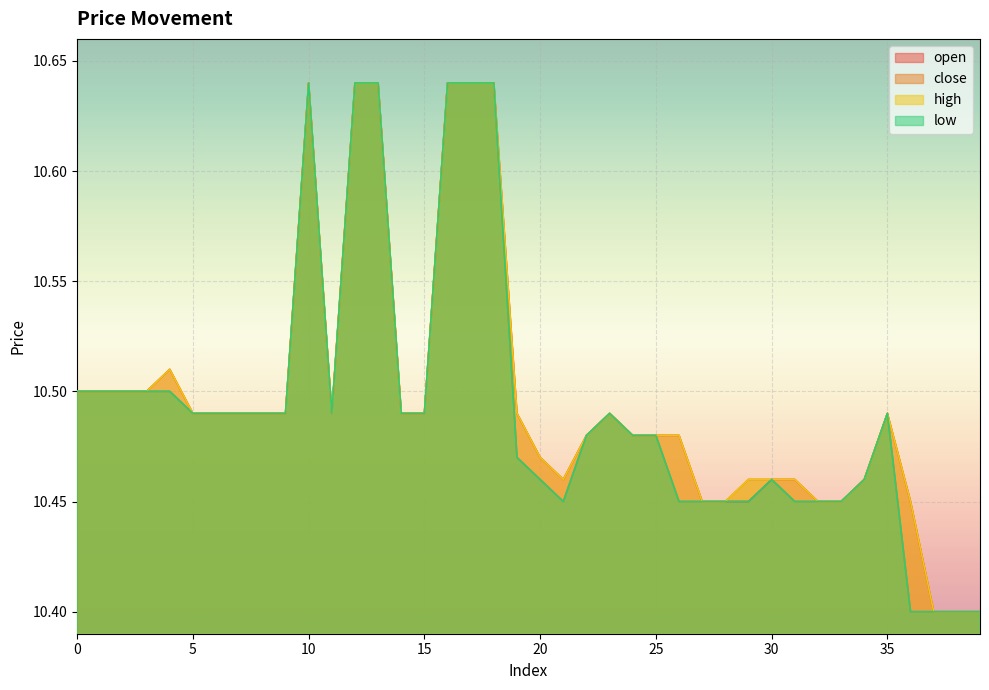

What is the minimum value shown in the chart?

10.4